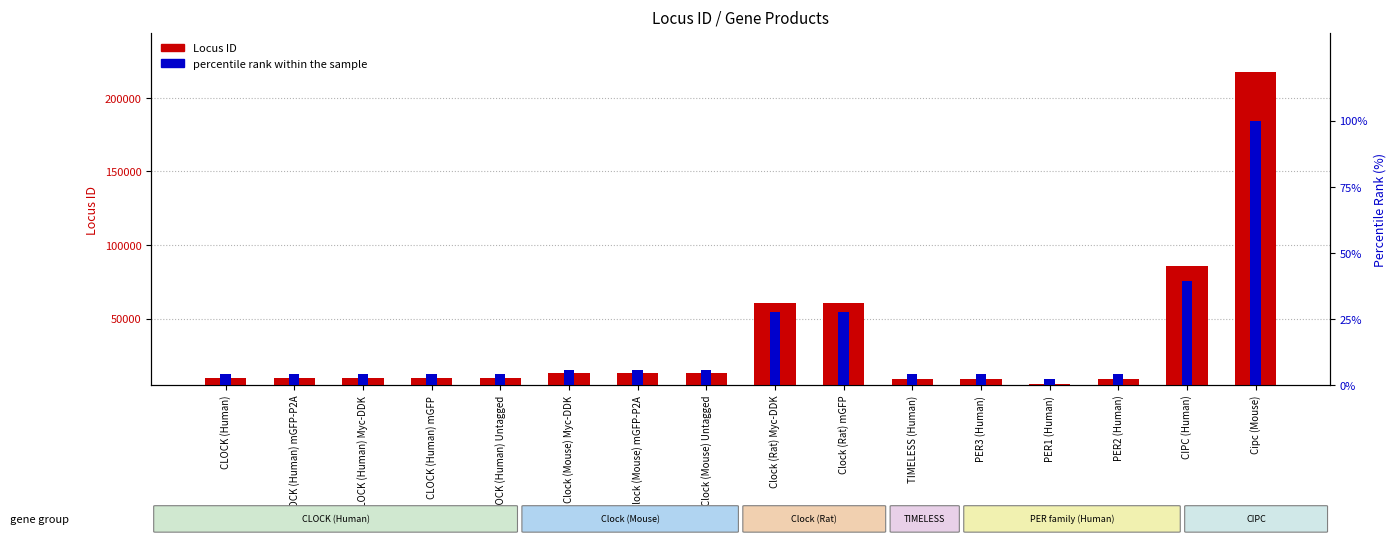

What is the total value across all series at TIMELESS (Human)?

8918.1